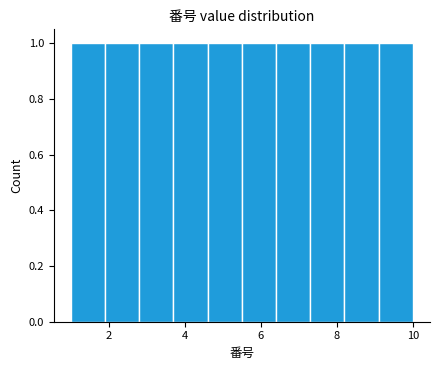

Reading left to right, transcribe this chart: for each bar, give the range it covers on the x-axis and its height. Neither the bar edges nor the heights are printed on the chart, so give them approximately, as read against the axes.

1.0 to 1.9: 1
1.9 to 2.8: 1
2.8 to 3.7: 1
3.7 to 4.6: 1
4.6 to 5.5: 1
5.5 to 6.4: 1
6.4 to 7.3: 1
7.3 to 8.2: 1
8.2 to 9.1: 1
9.1 to 10.0: 1